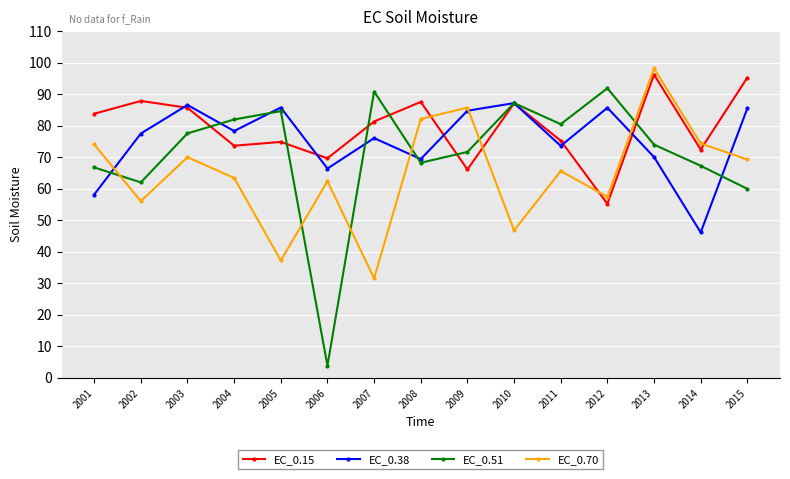

Where do EC_0.38 and EC_0.70 first cross each other?

2001 and 2002